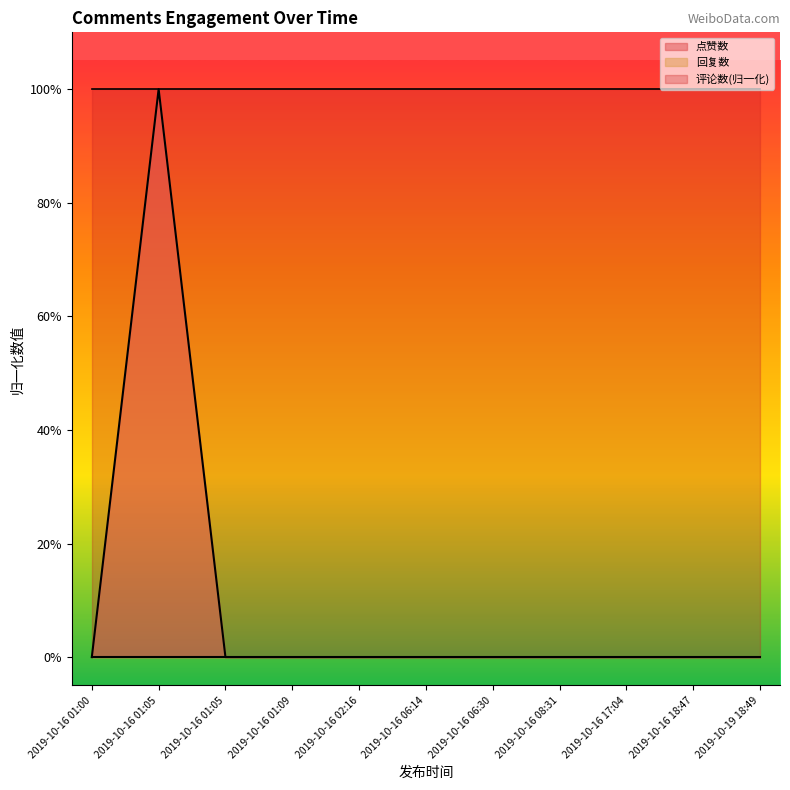

What is the sum of all values?

1